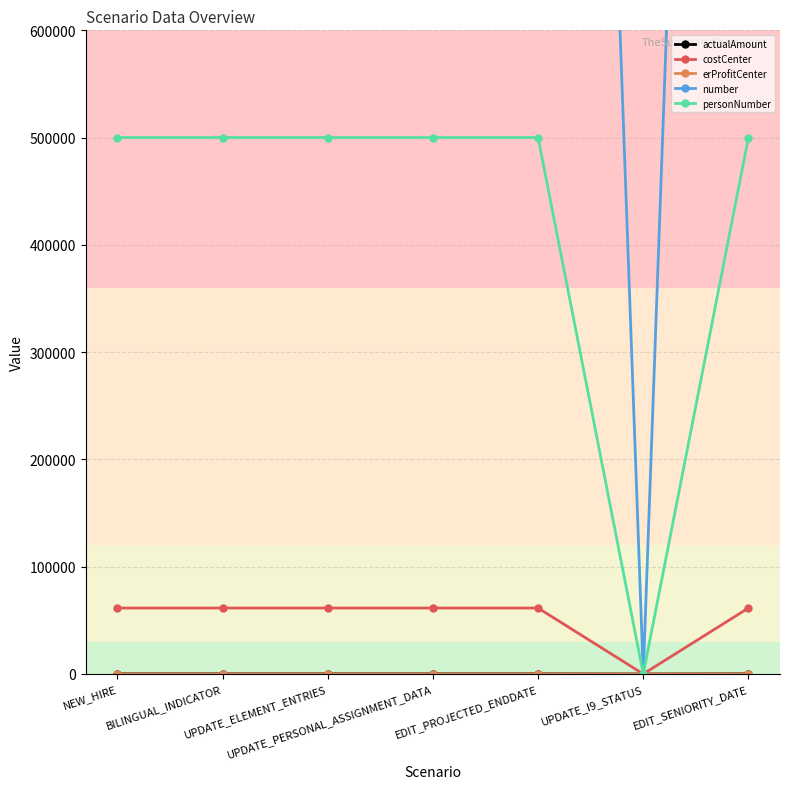

At which category is the sum across all series the highest?

NEW_HIRE